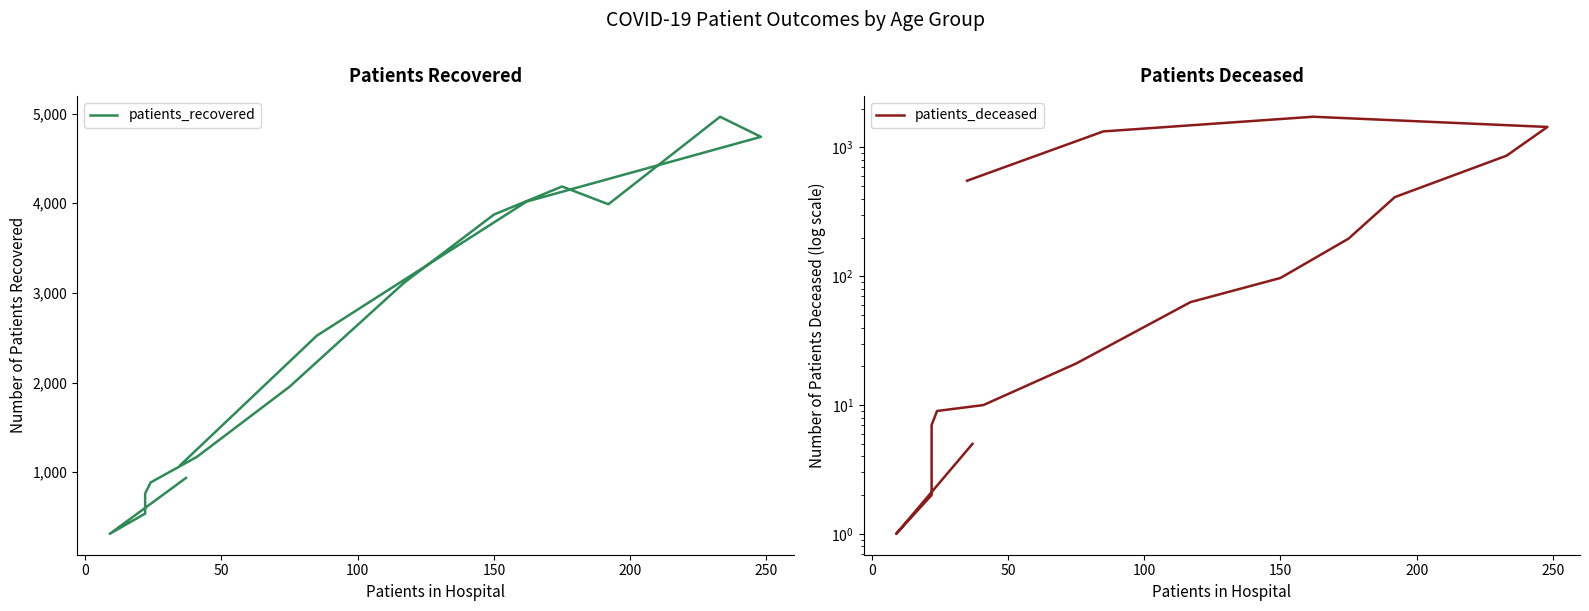

True or false: patients_recovered has a value of 314 at 50.

False